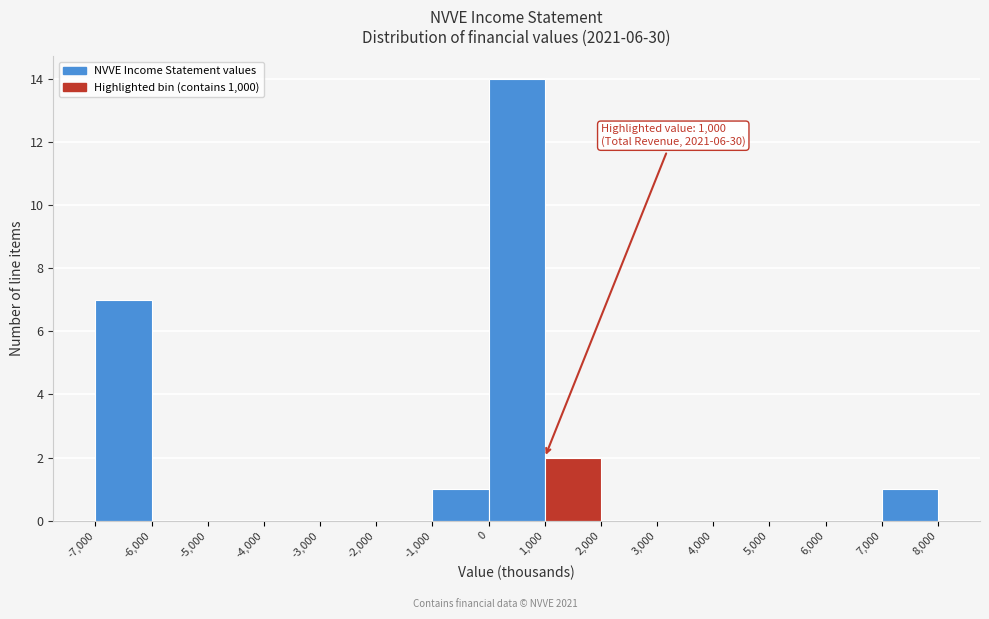

Over which range of the x-axis is the bar tallest?

0 to 1,000